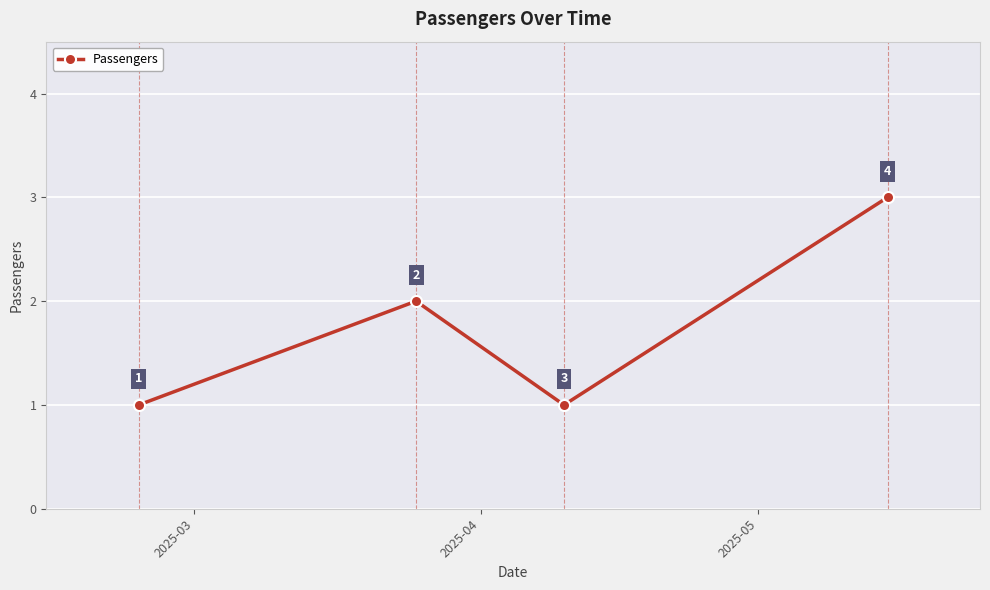

Reading left to right, extract all data points from this chart.

1	2	1	3